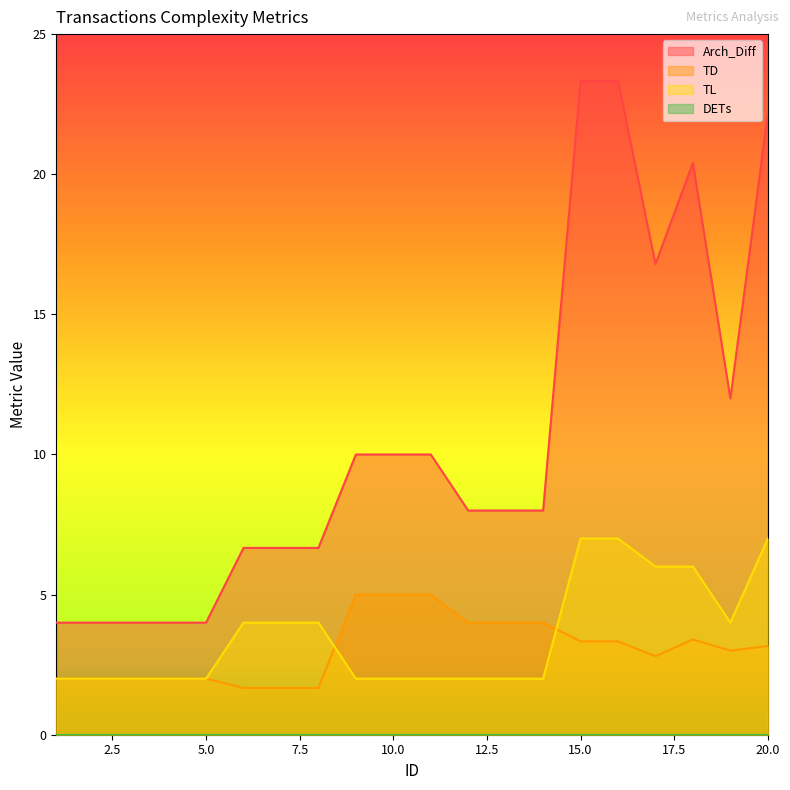

True or false: TD and Arch_Diff cross at least once.

False